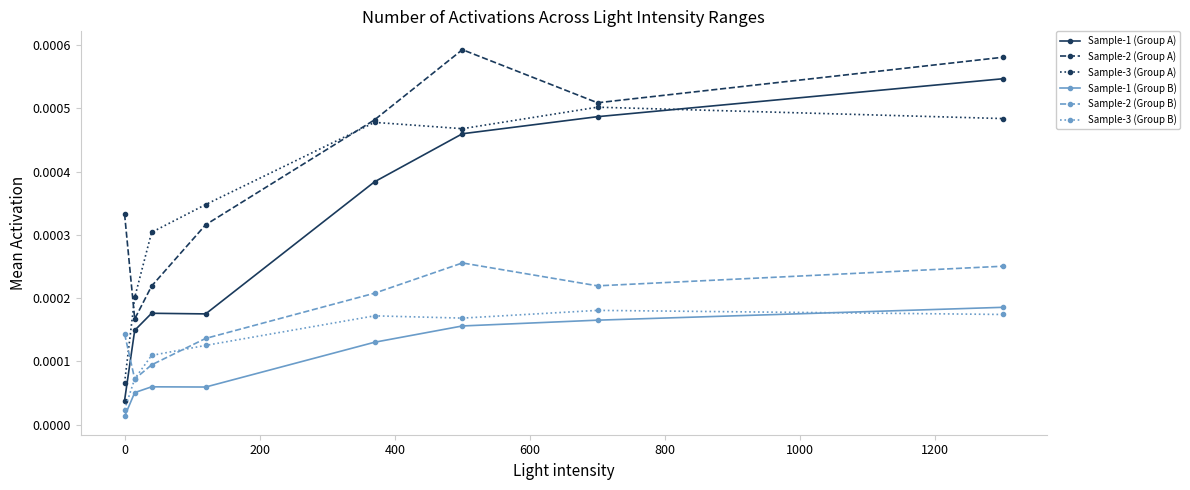

Which series has the widest spread of values?

Sample-1 (Group A)